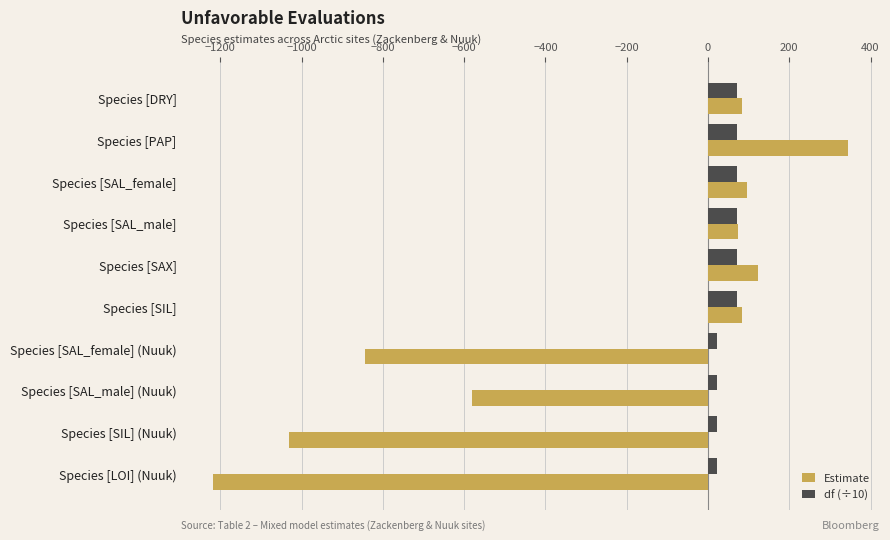

How many series are shown in this chart?

2